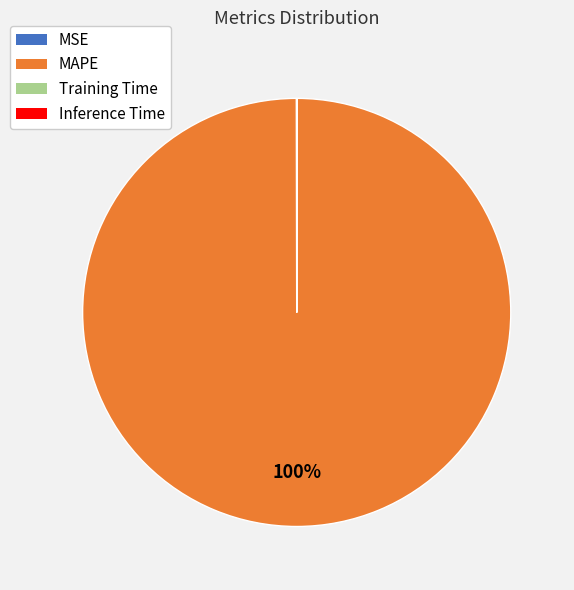

The MAPE slice represents 92% of the pie. True or false?

False